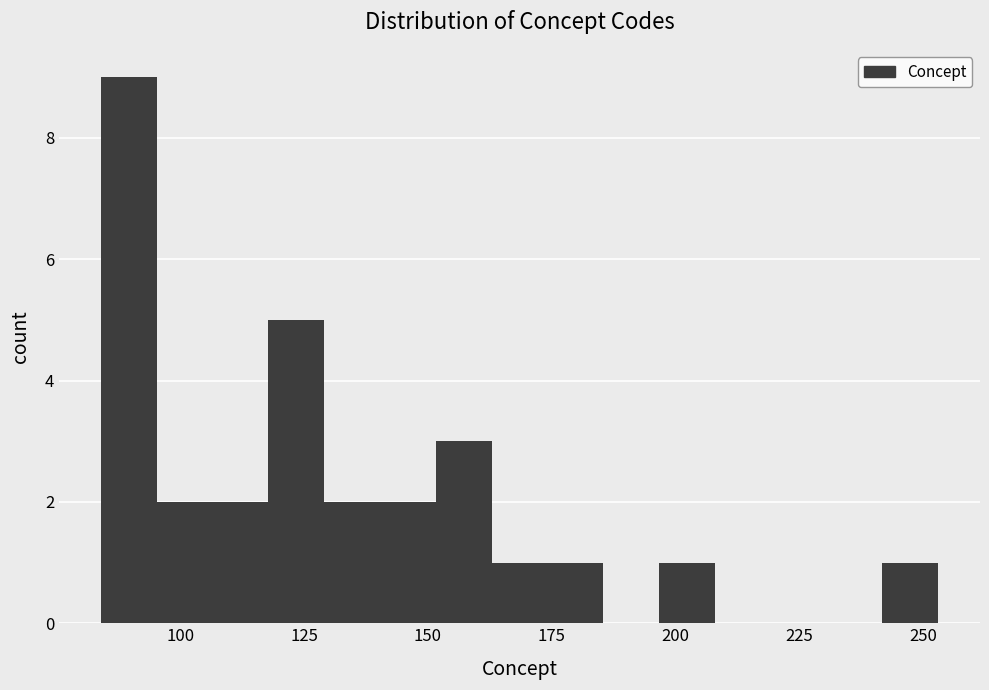

Around what value on the x-axis is the tallest bar? Give the approximate position of its centre, as read against the axis.

90